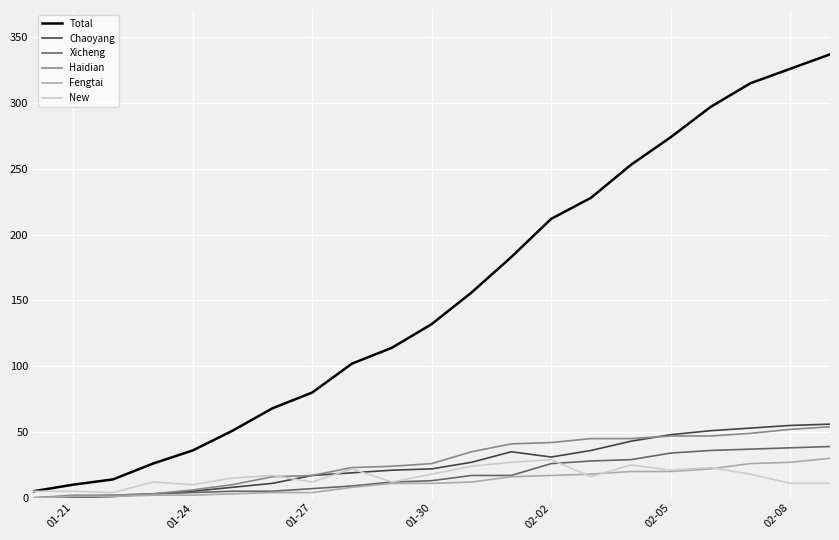

What are all the series names shown in the legend?

Total, Chaoyang, Xicheng, Haidian, Fengtai, New